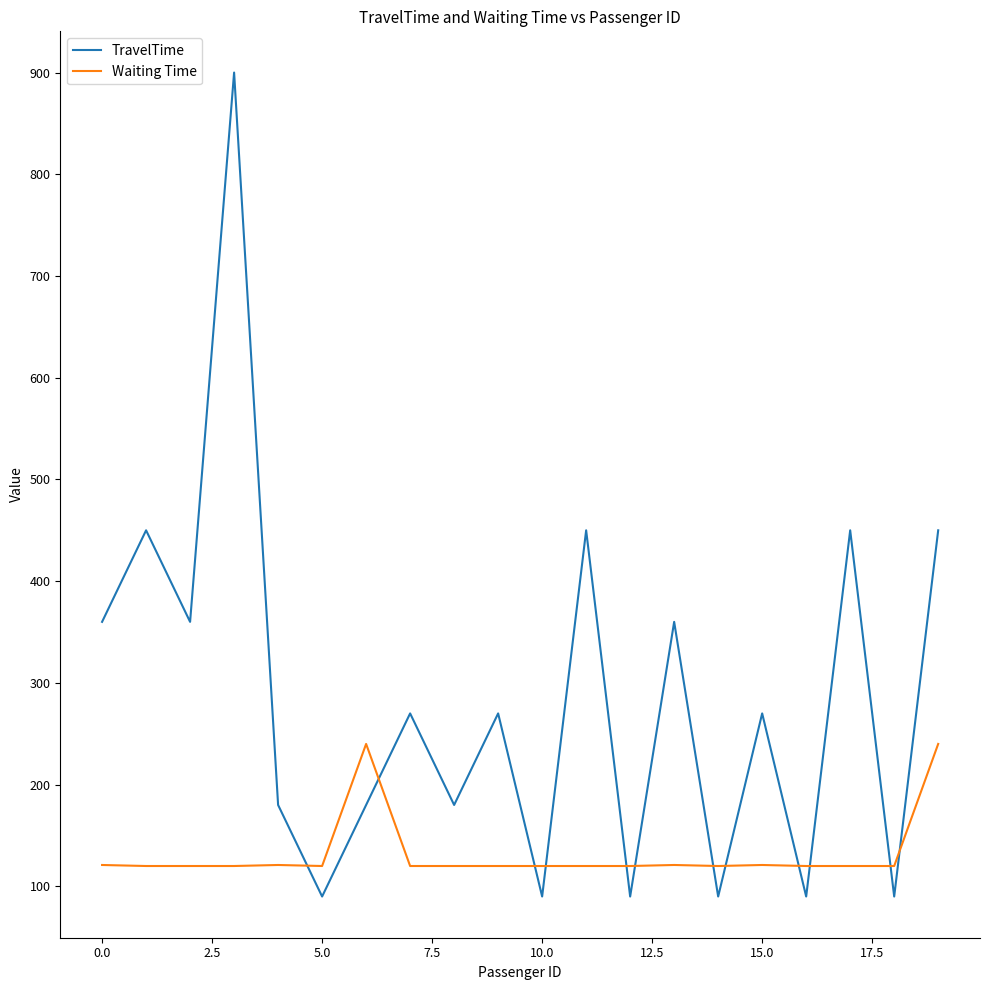

Which series has the largest range (max minus min)?

TravelTime